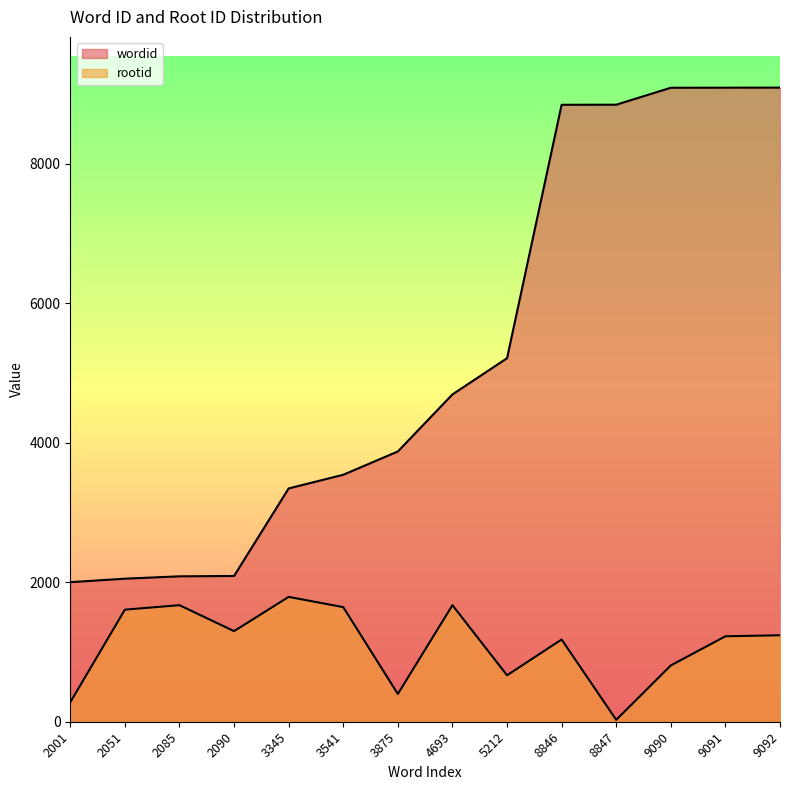

List the series in order of their overall mean, highest first.

wordid, rootid